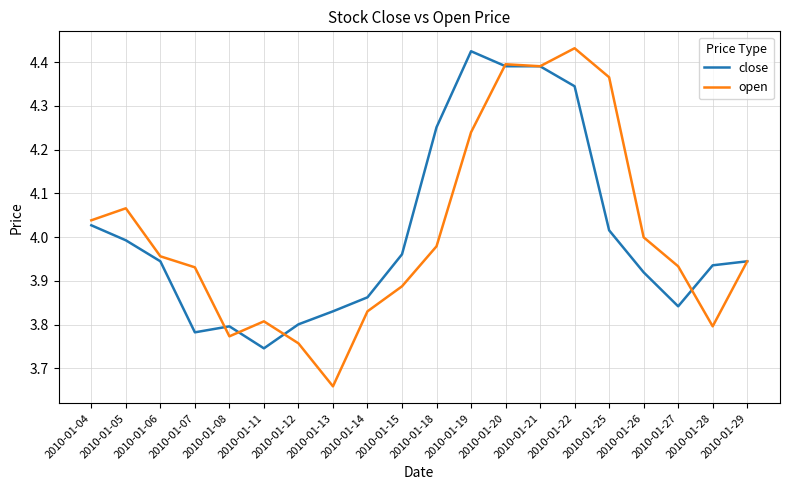

At which label does close reach its peak?

2010-01-19